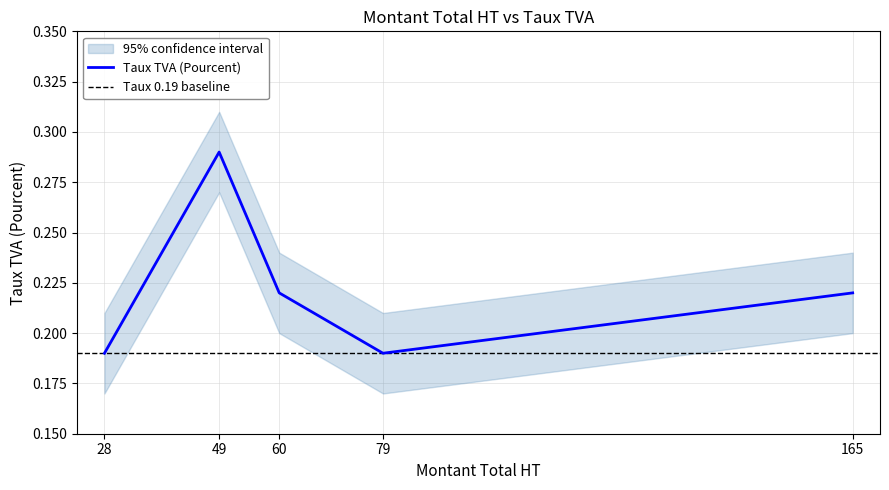

Rank the categories by value from lowest to highest.

79, 28, 165, 60, 49